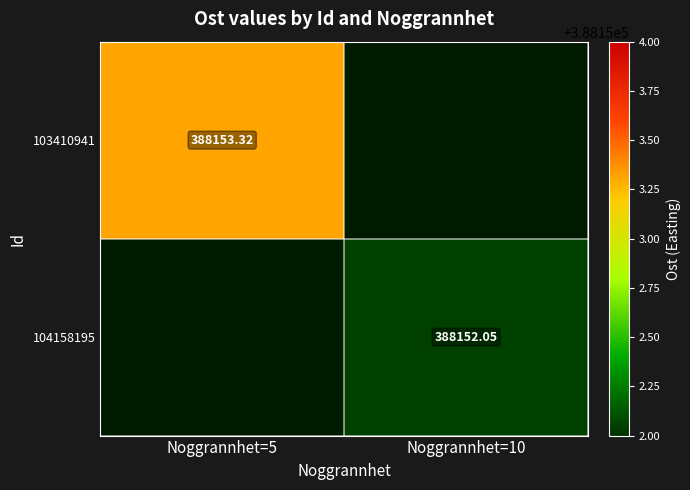

What is the approximate value of 104158195 at Noggrannhet=10?

388152.1